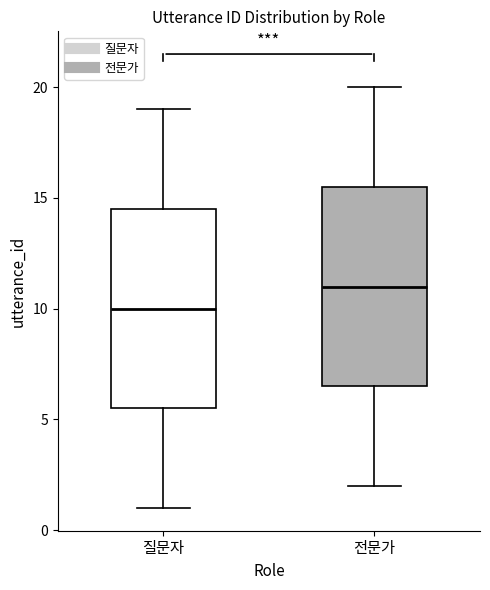

Where does the upper whisker of the box for 질문자 end on the y-axis? The values are not printed on the chart, so give them approximately, as read against the axis.

19.0